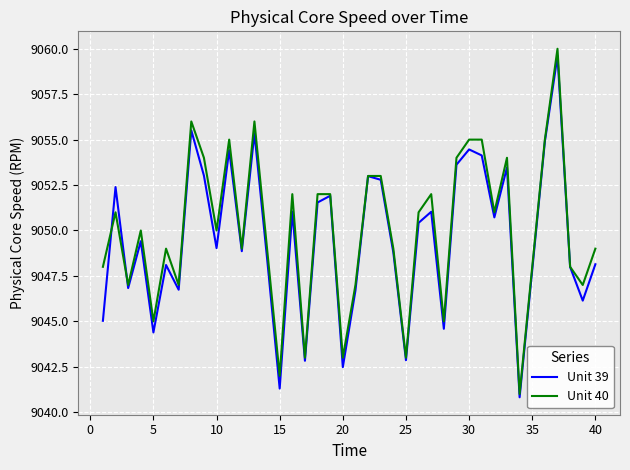

Rank the series by their maximum value, from lowest to highest.

Unit 39, Unit 40